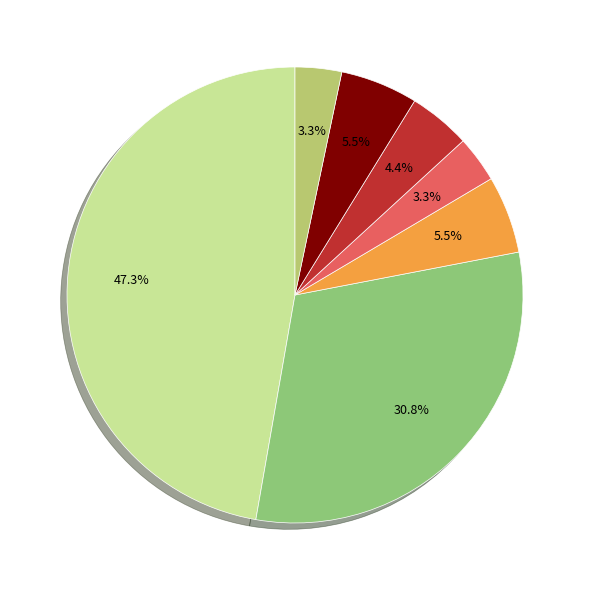

Is there a majority slice in this chart?

No